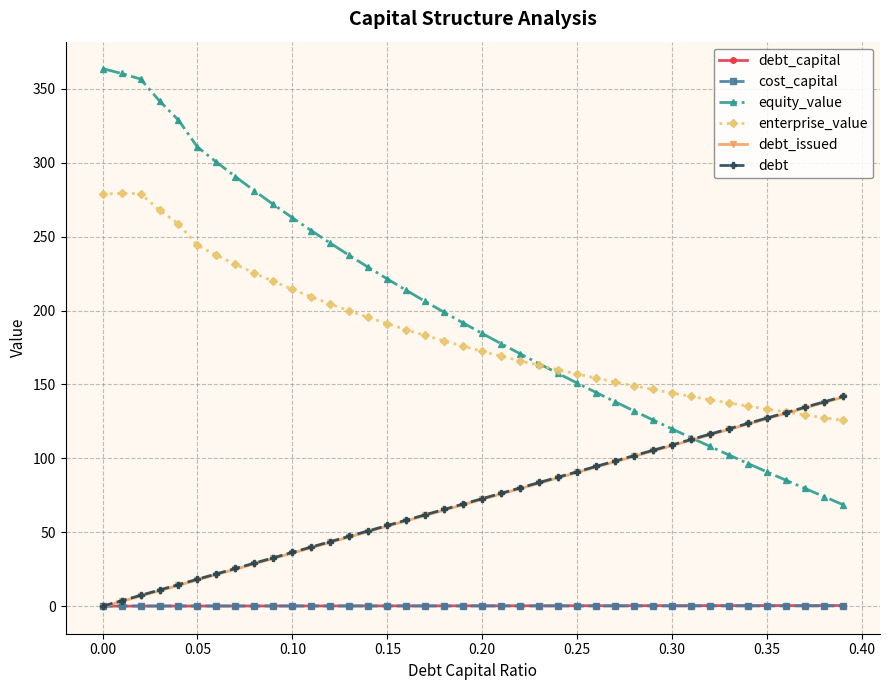

Which series has the widest spread of values?

equity_value